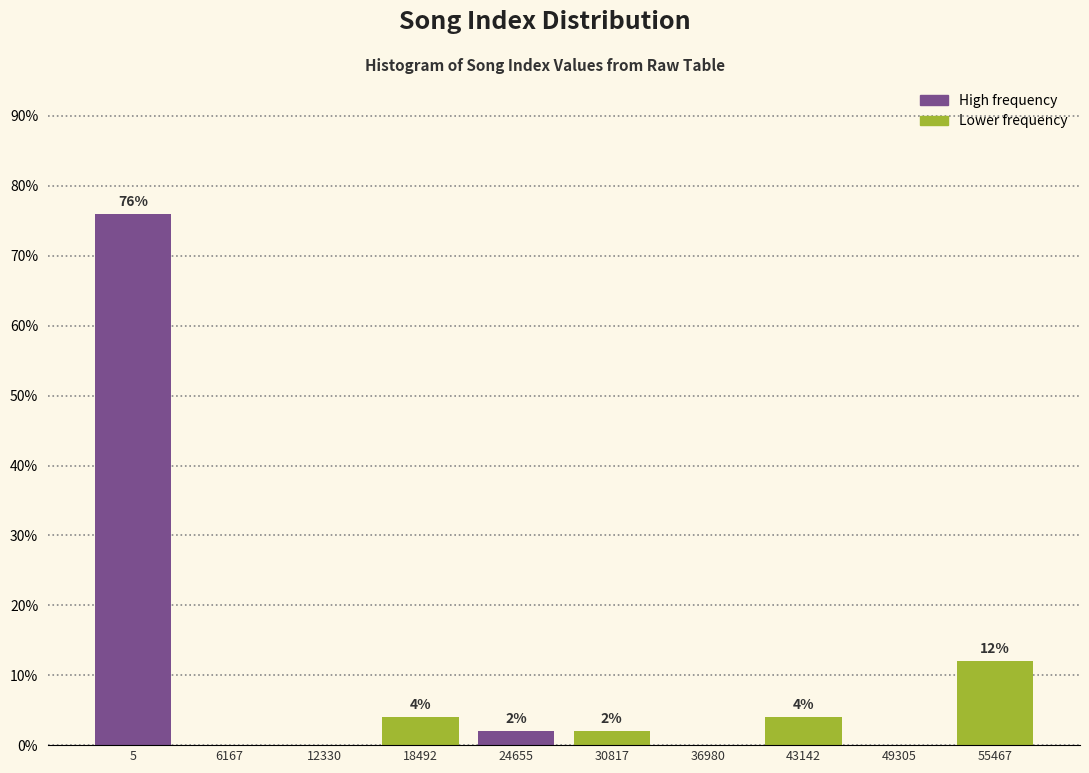

Reading left to right, extract all data points from this chart.

5=76	6167=0	12330=0	18492=4	24655=2	30817=2	36980=0	43142=4	49305=0	55467=12